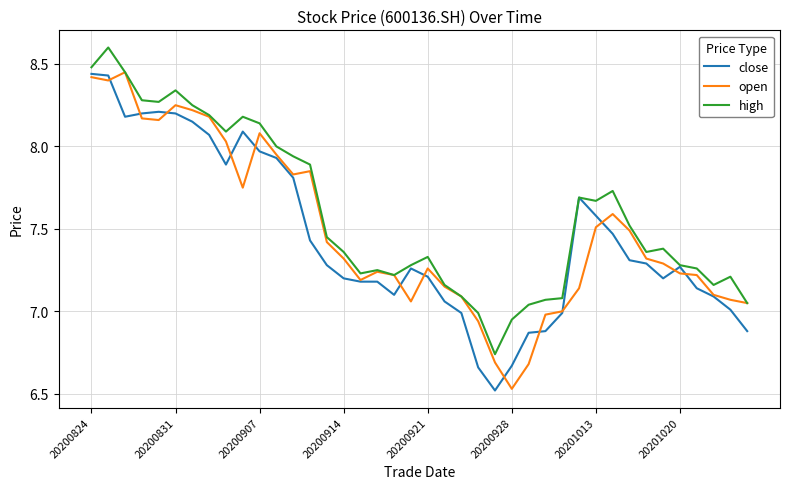

Which series has the largest total across all categories?

high